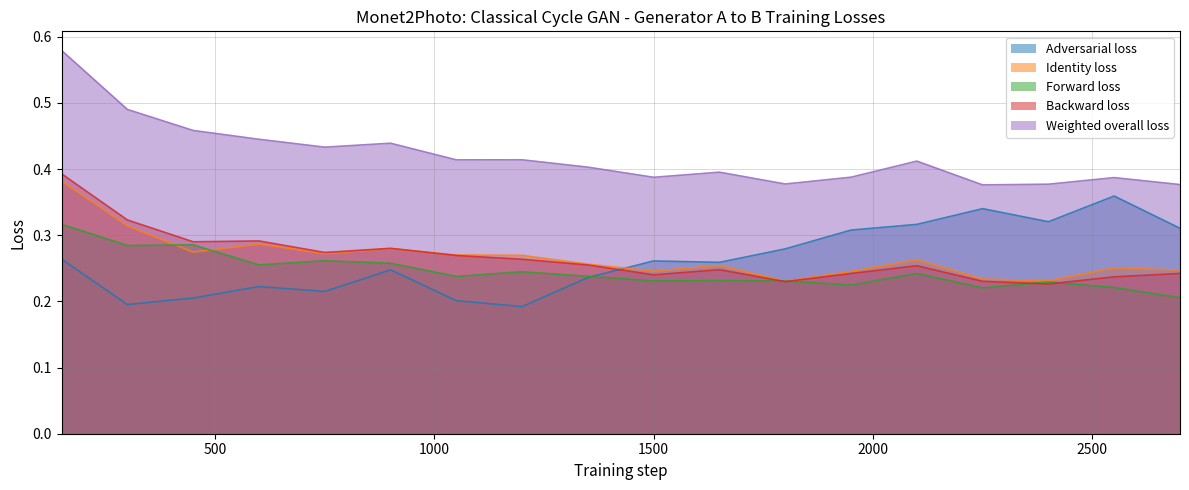

Which has a higher value, 1050 or 1650?

1650